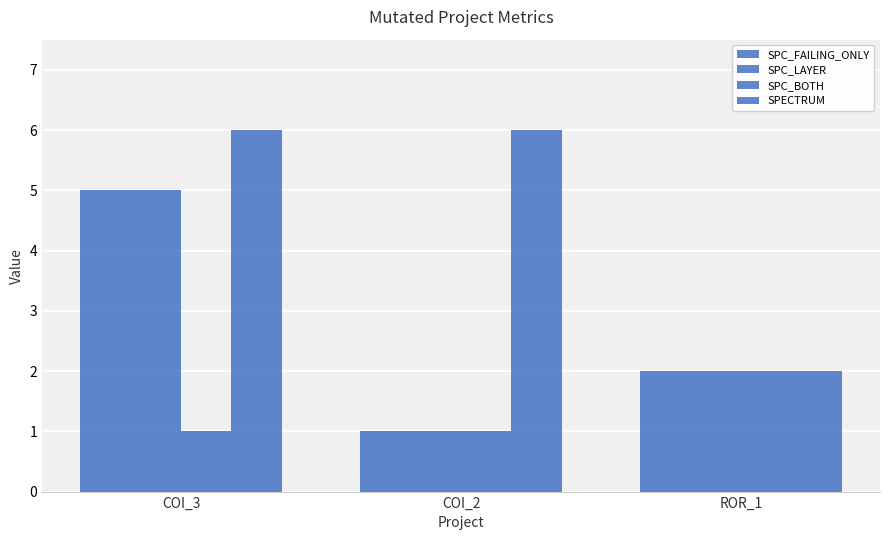

How many bars are there in each group?

4